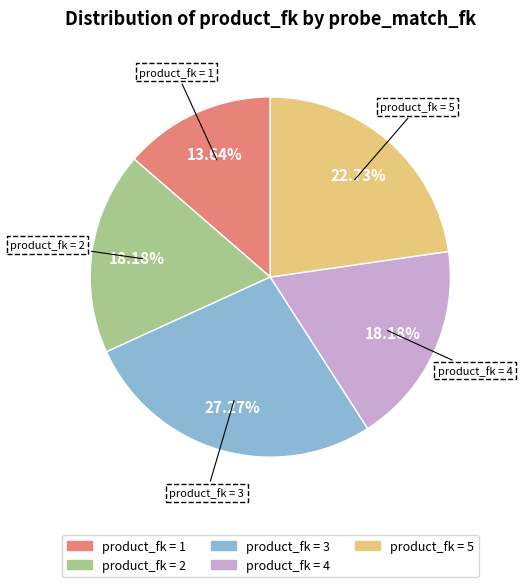

How many slices are in this pie chart?

5